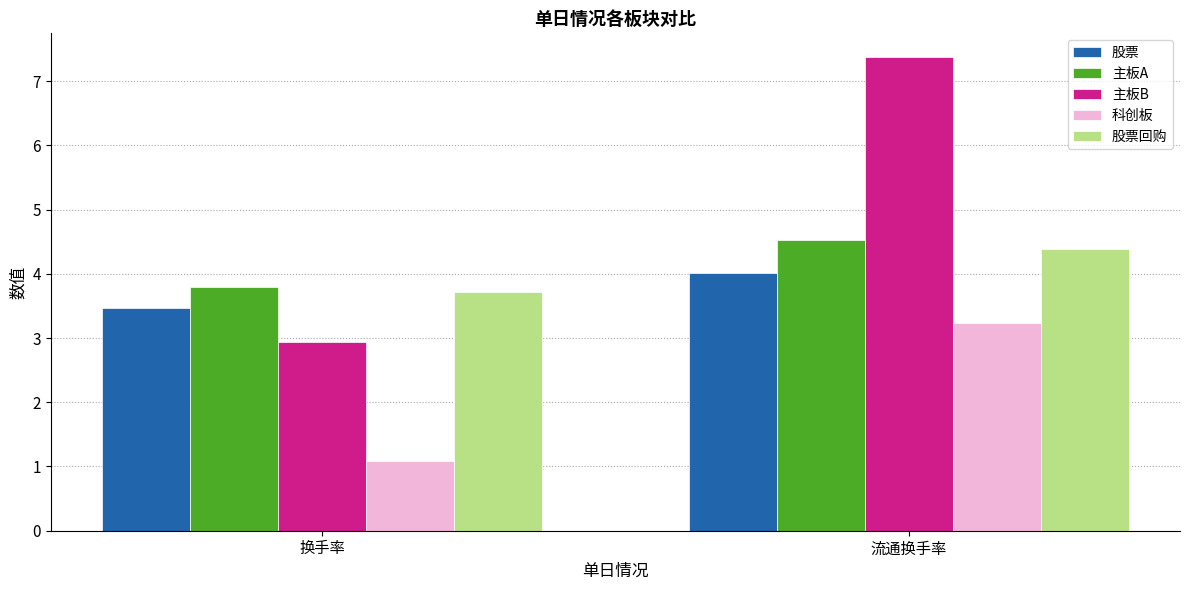

True or false: 股票回购 has a value of 5.3 at 换手率.

False